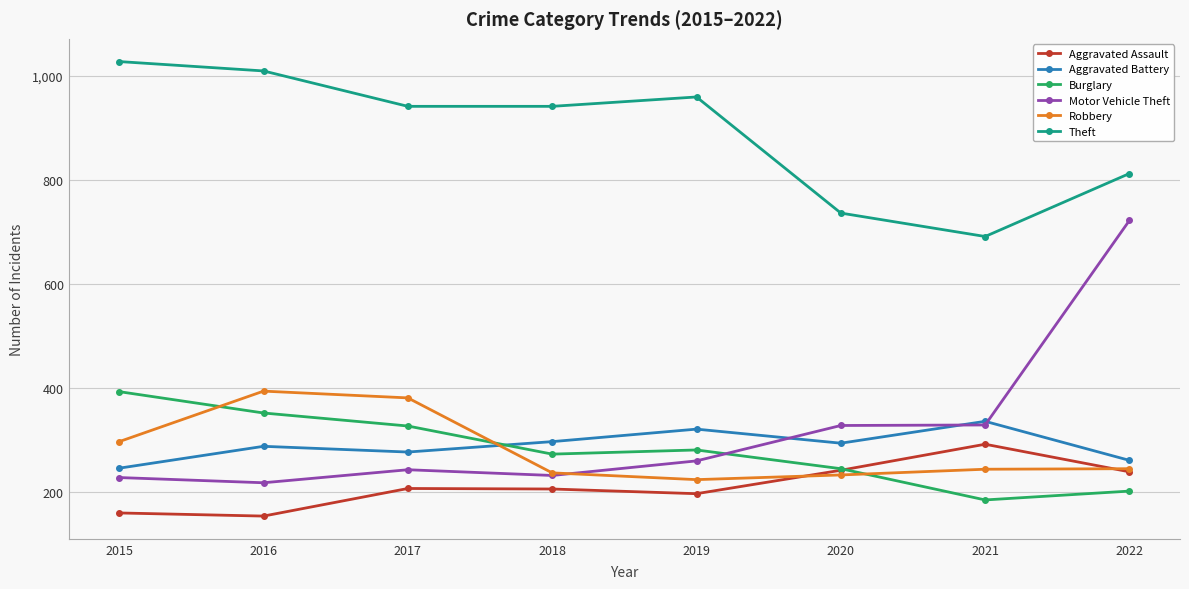

Count the number of categories in the chart.

8